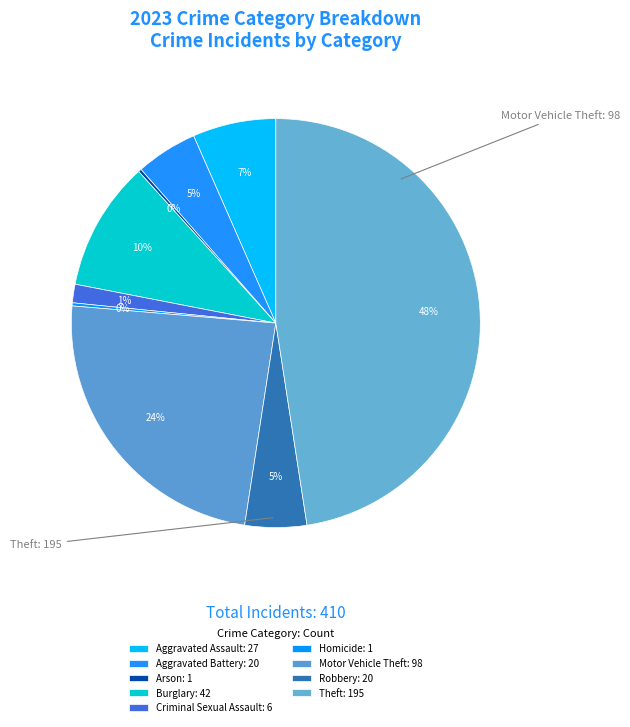

Is it true that Aggravated Assault is 7% of the pie?

True